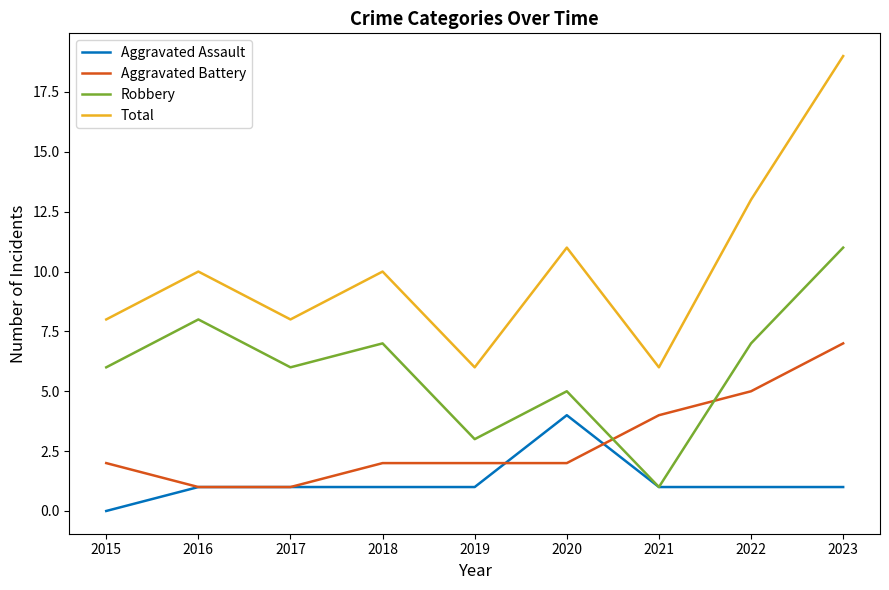

Reading right to left, what are all the values shown in this chart?

Aggravated Assault: 1	1	1	4	1	1	1	1	0
Aggravated Battery: 7	5	4	2	2	2	1	1	2
Robbery: 11	7	1	5	3	7	6	8	6
Total: 19	13	6	11	6	10	8	10	8